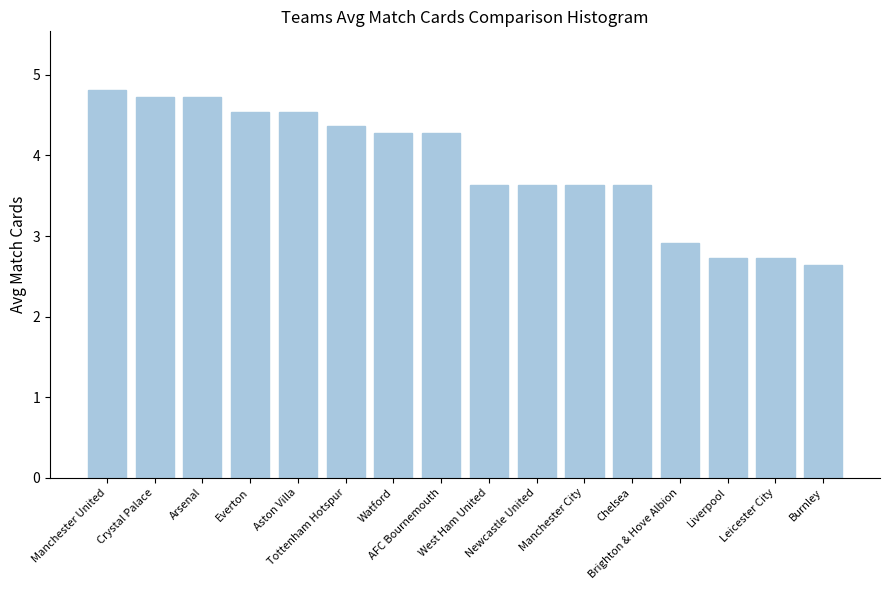

Does the chart contain stacked bars?

No